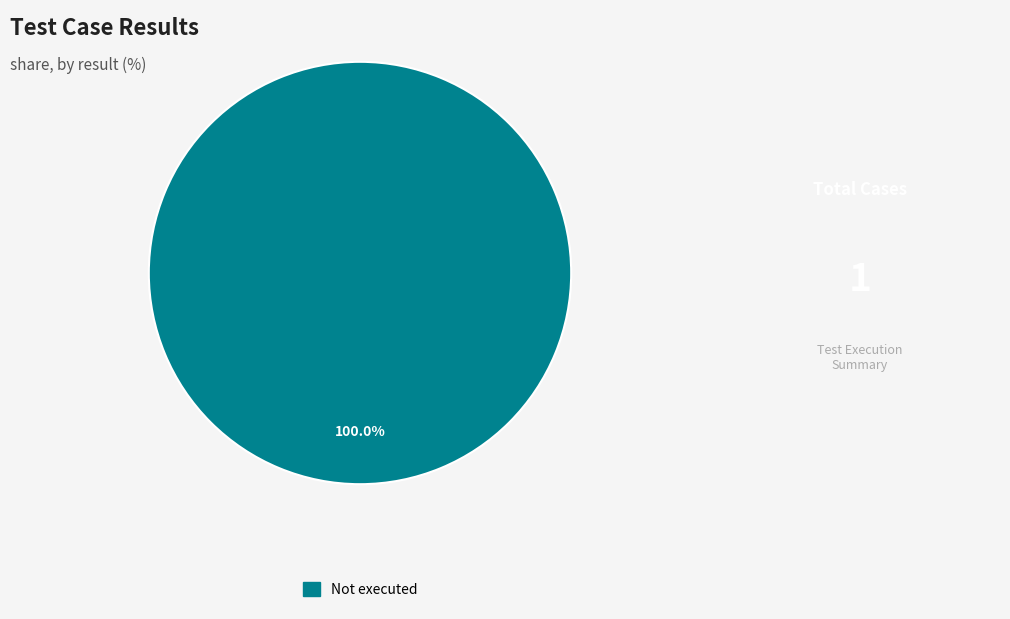

Which slice represents more than half of the pie?

Not executed